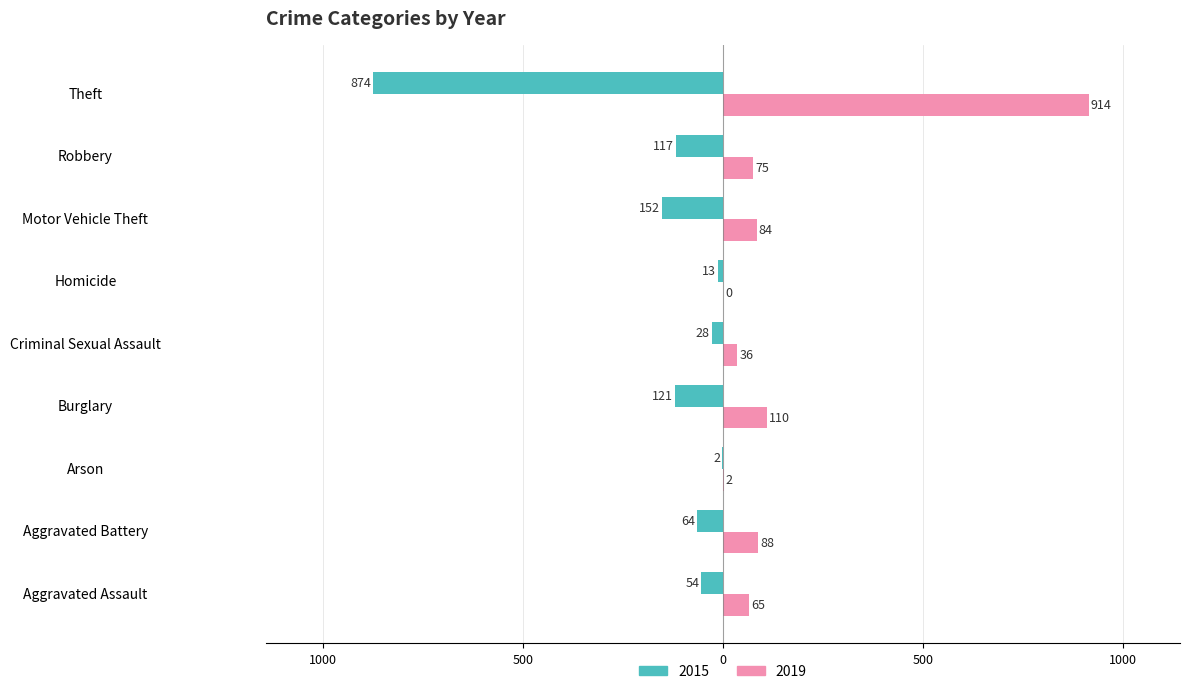

What position from the left is Aggravated Battery?

2